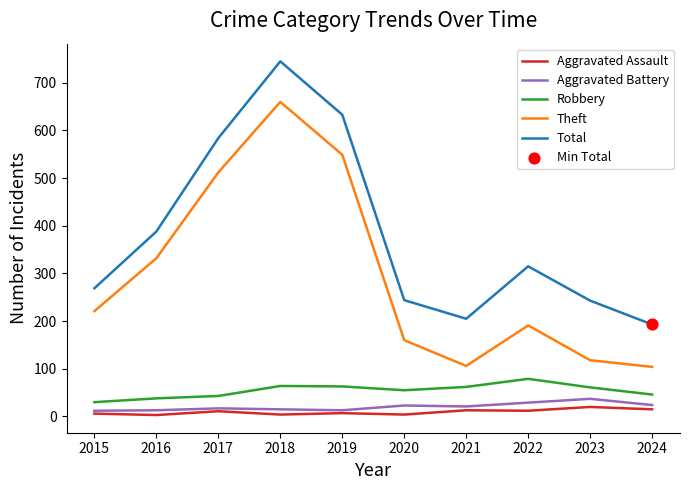

Which series has the largest total across all categories?

Total